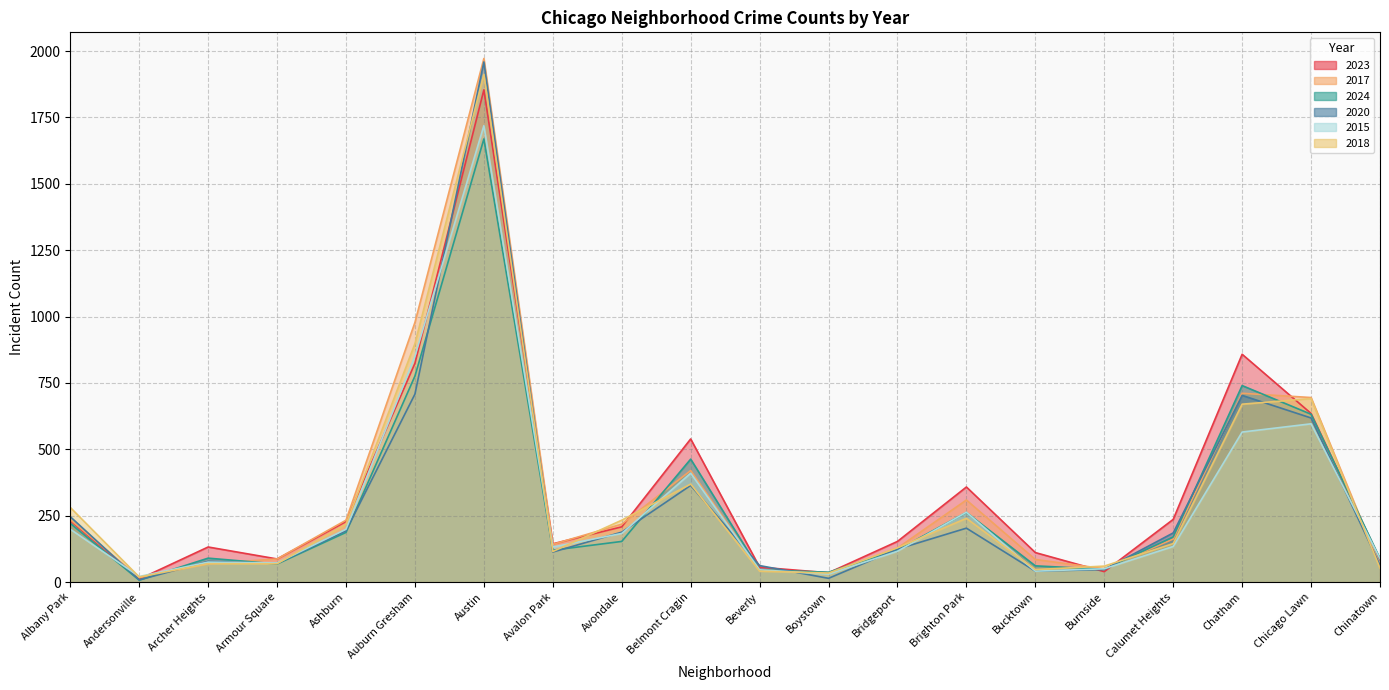

Between Chinatown and Andersonville, which is larger?

Chinatown